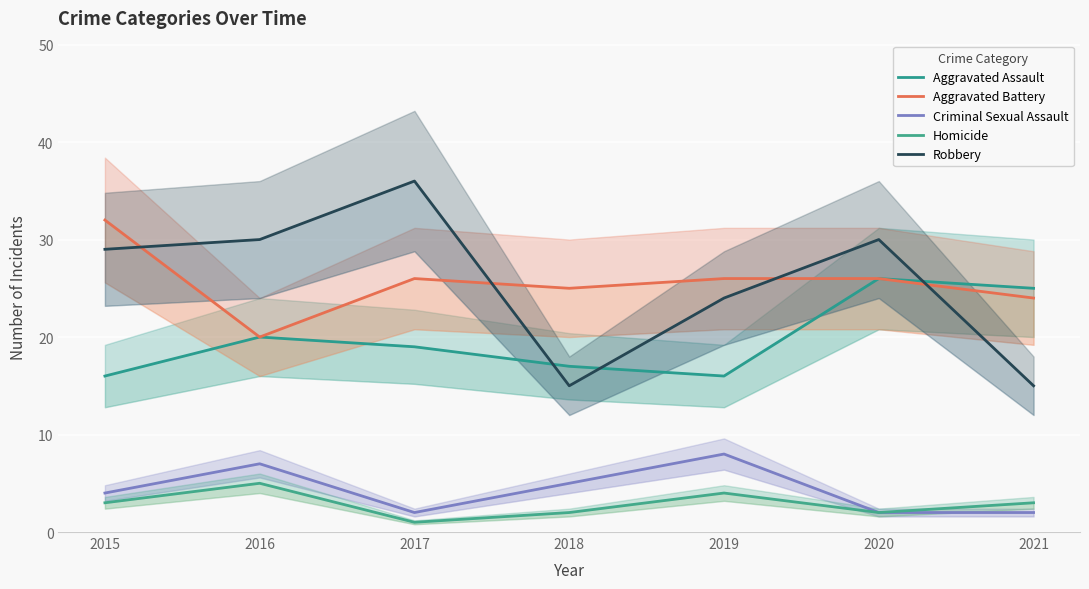

At which label is Aggravated Assault closest to 21?

2016